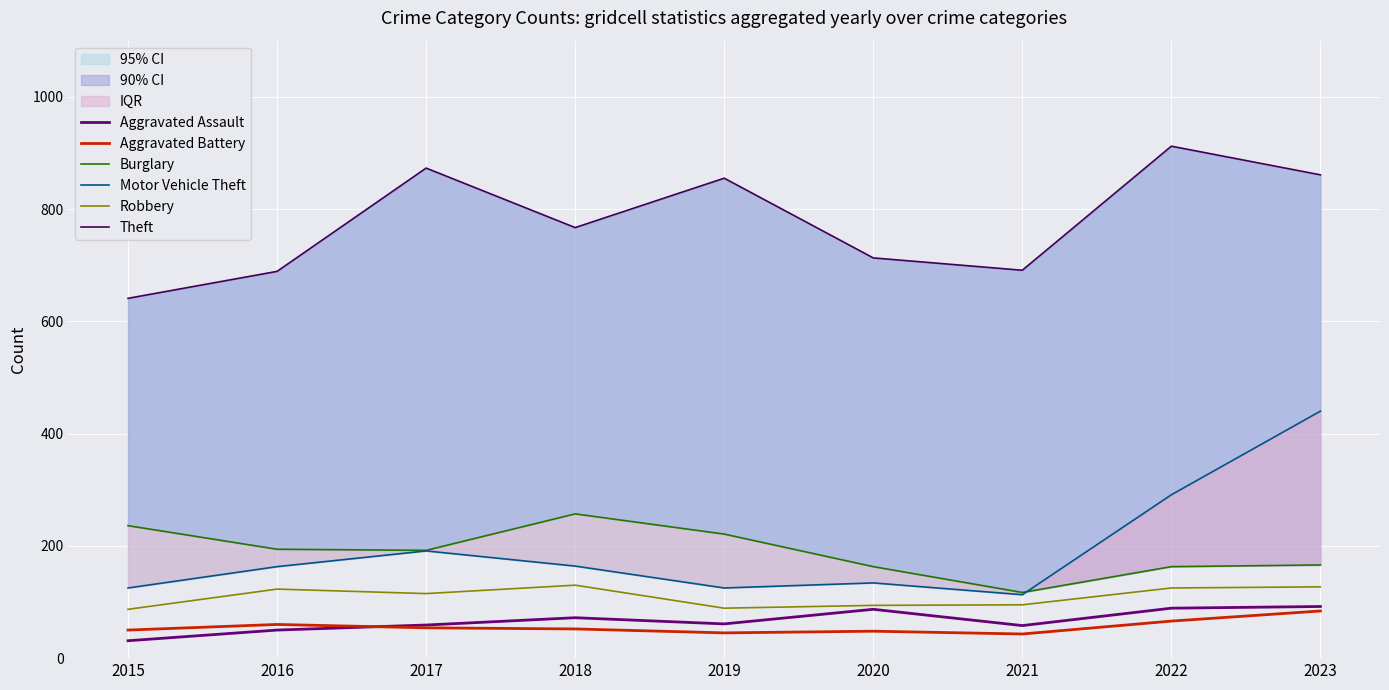

What is the difference between the Robbery values at 2016 and 2017?

8